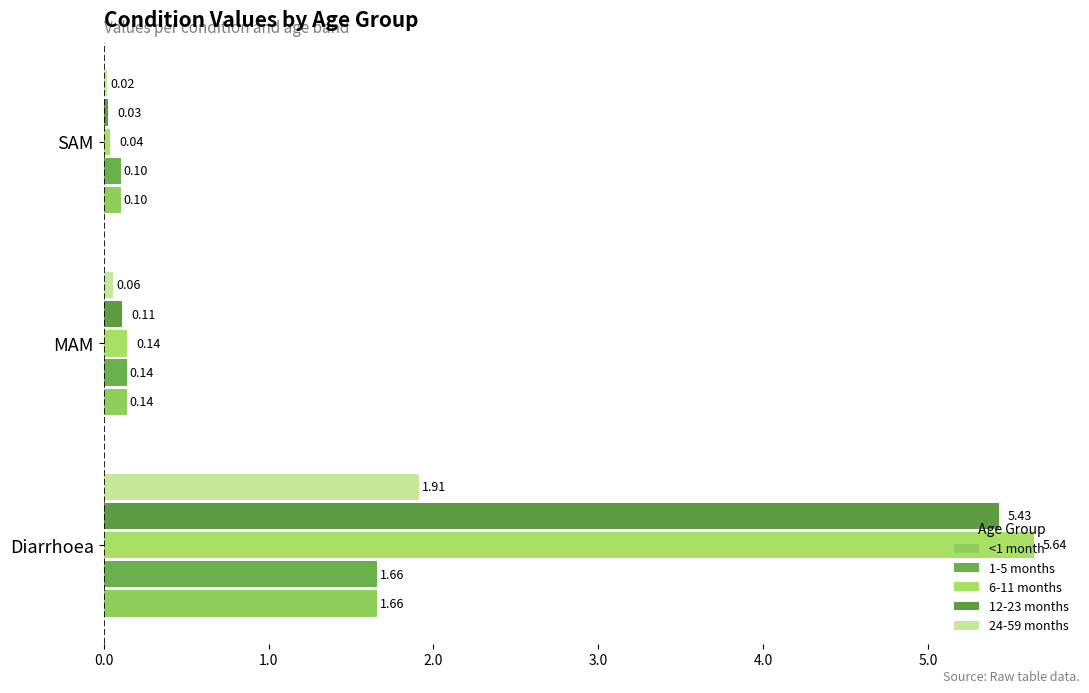

What position from the right is MAM?

2